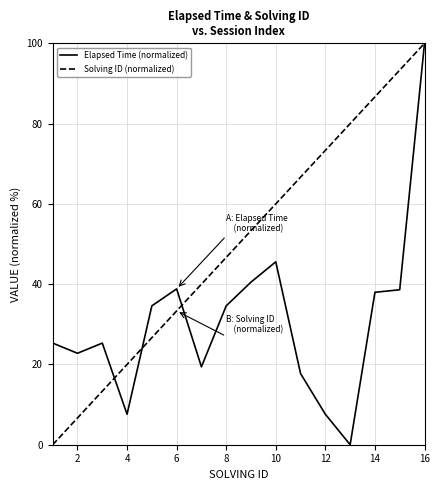

How many values in the Elapsed Time (normalized) series exceed 34?

8